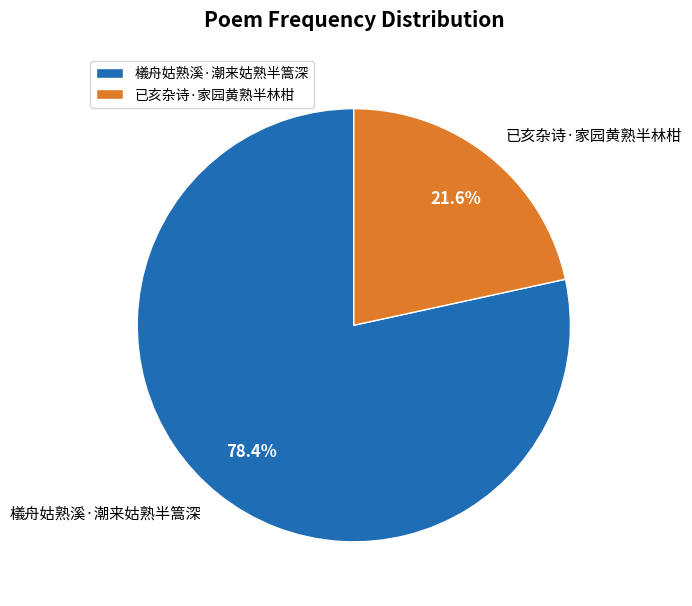

To the nearest percent, what is the combined percentage of 已亥杂诗·家园黄熟半林柑 and 檥舟姑熟溪·潮来姑熟半篙深?

100%